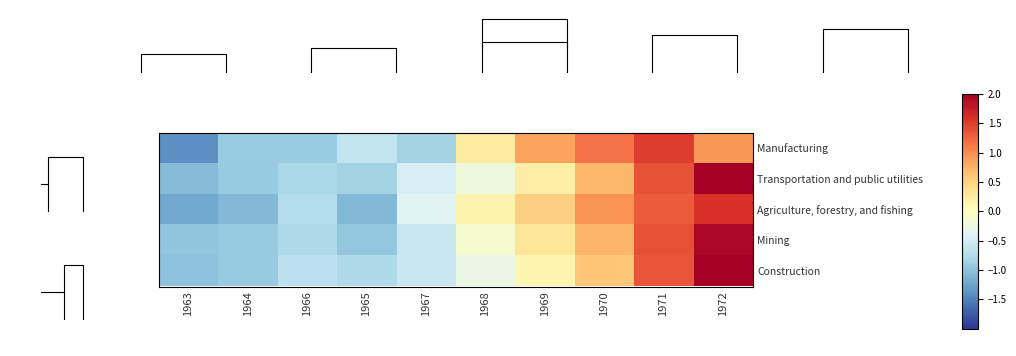

What is the difference between the maximum and minimum values in the Manufacturing series?

2.9